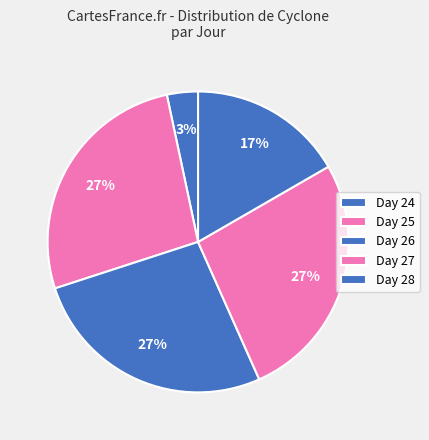

To the nearest percent, what portion does Day 26 represent?

27%